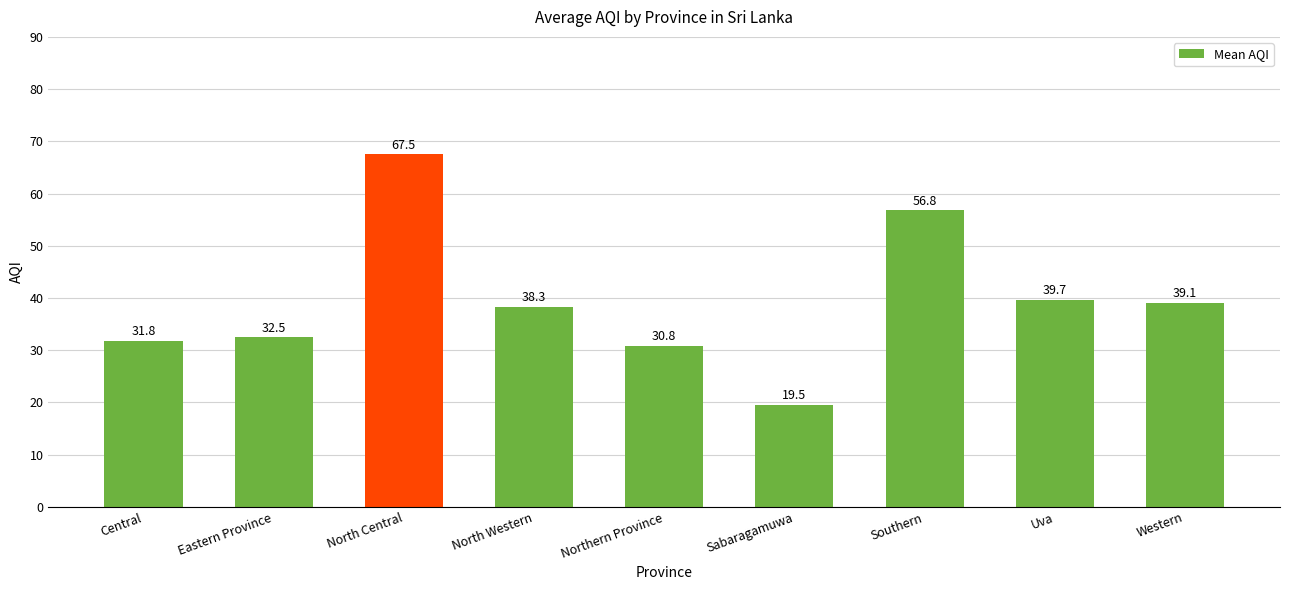

What is the label of the 4th bar from the right?

Sabaragamuwa